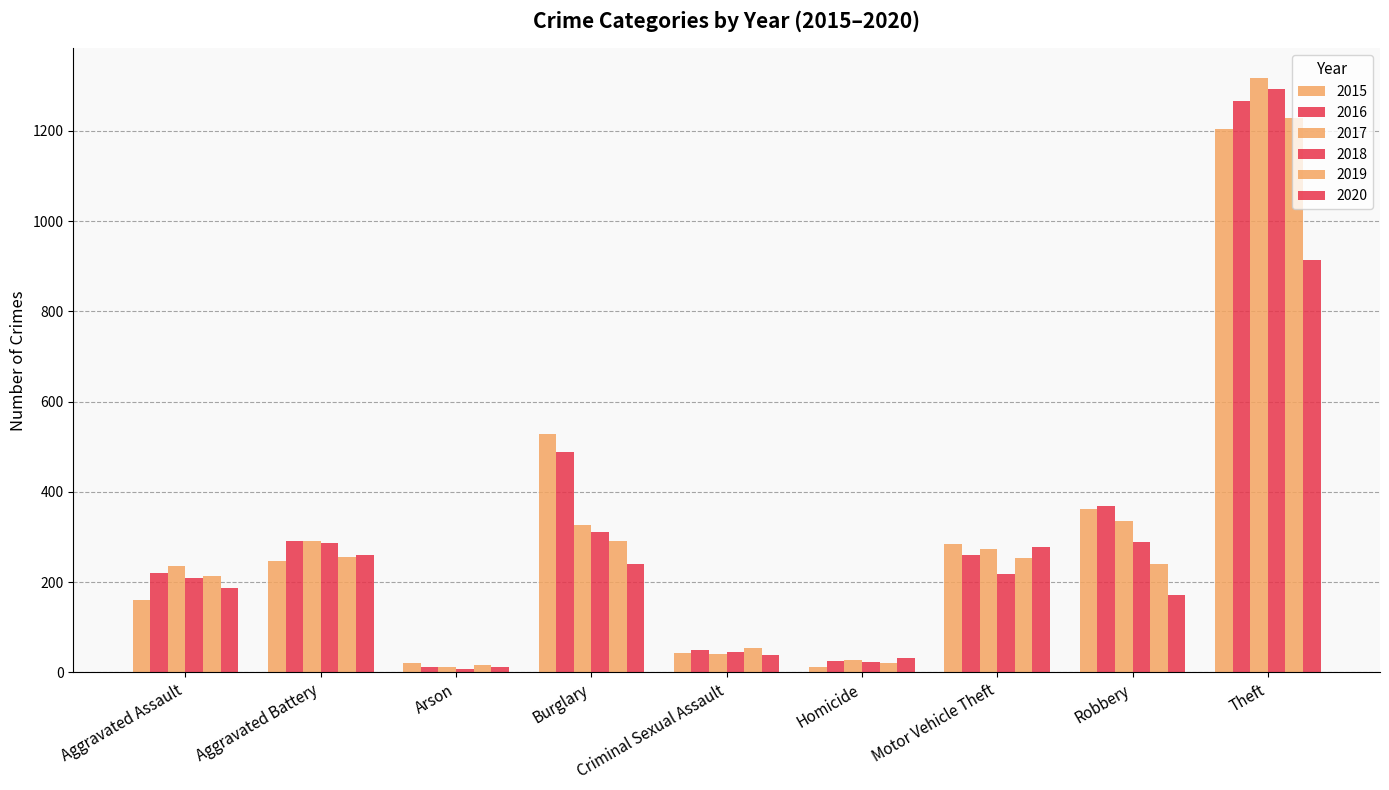

At which label does 2015 first exceed 246?

Burglary